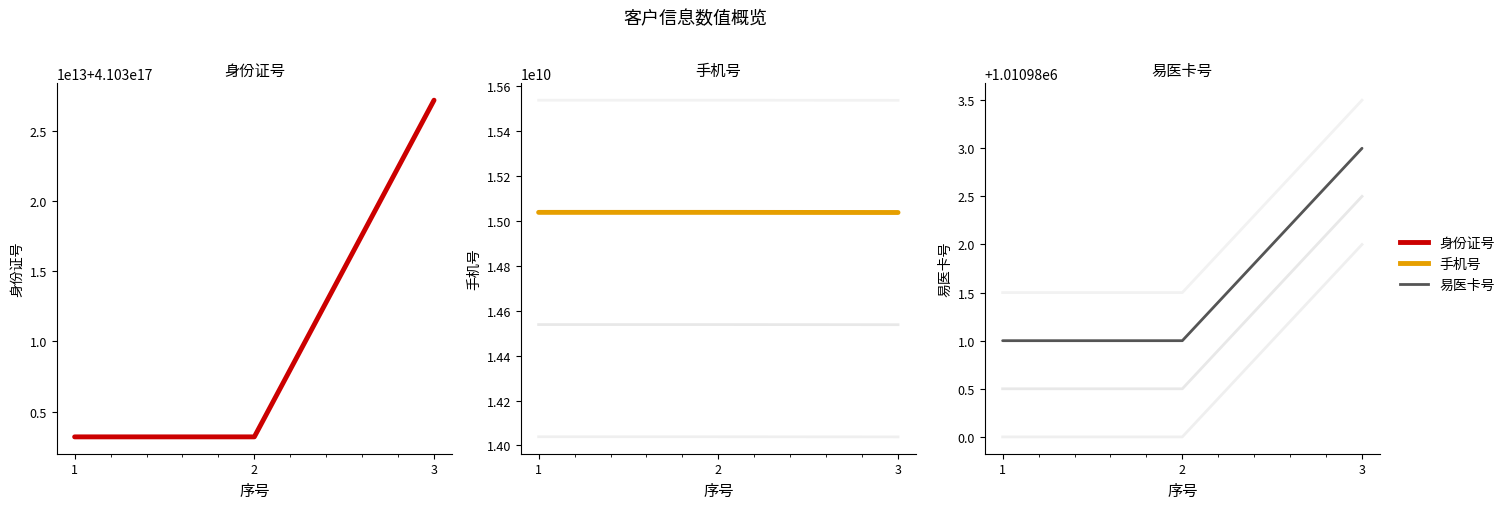

What is the greatest value displayed?

410327195904107008